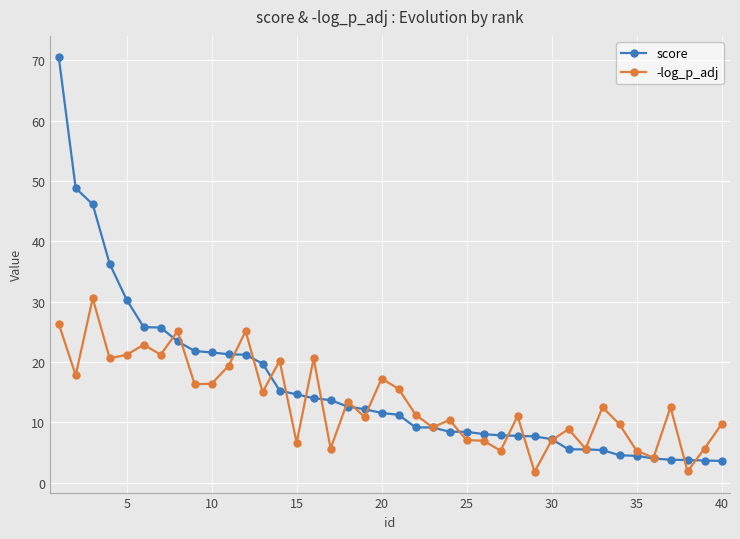

Which series ends up on top after the final intersection of -log_p_adj and score?

-log_p_adj